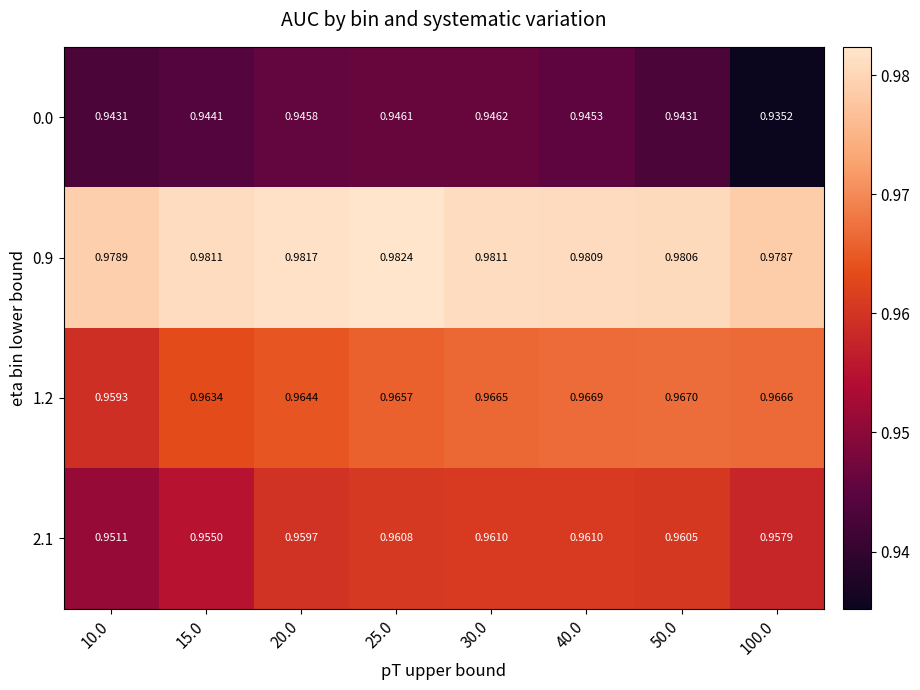

Which series changed the most between 40.0 and 100.0?

0.0